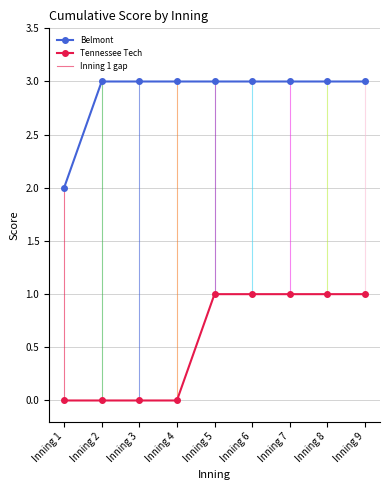

Is it true that Belmont equals 3 at Inning 2?

True